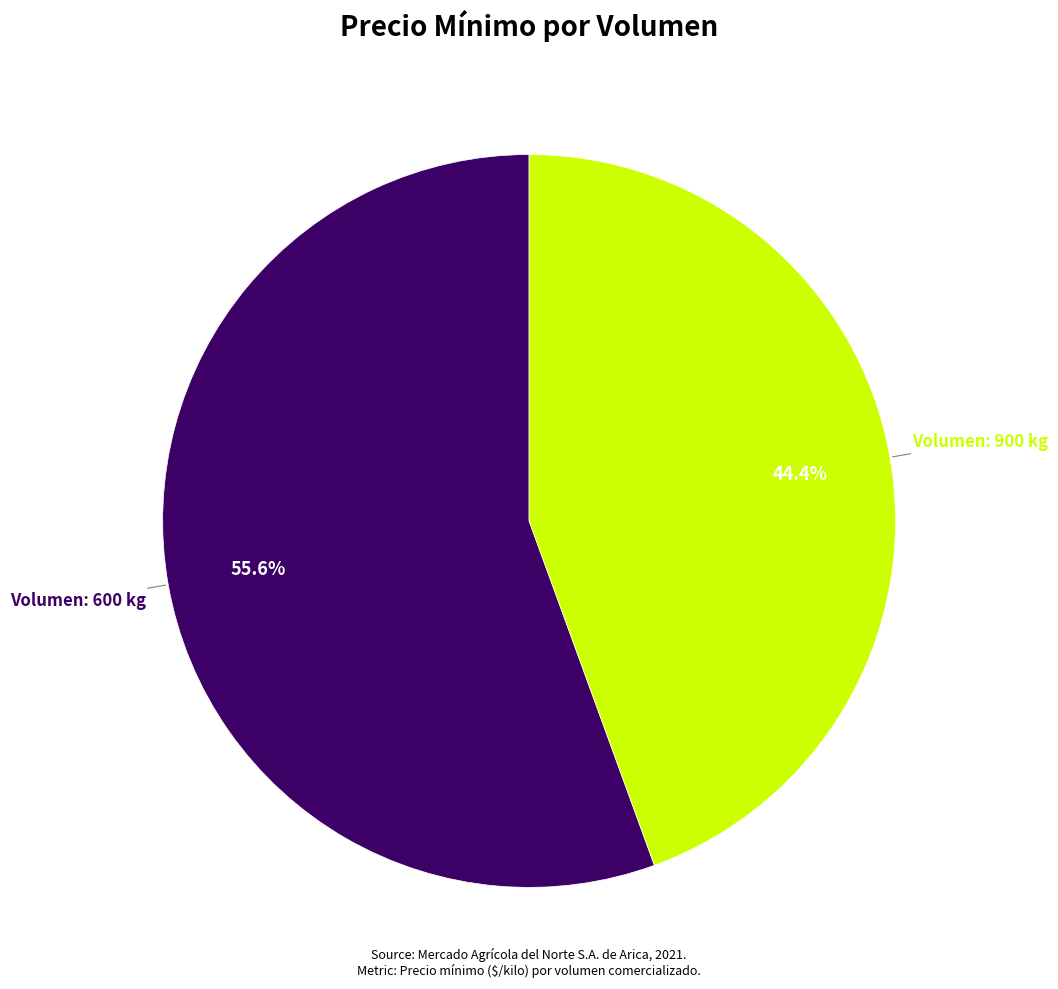

Is there a majority slice in this chart?

Yes